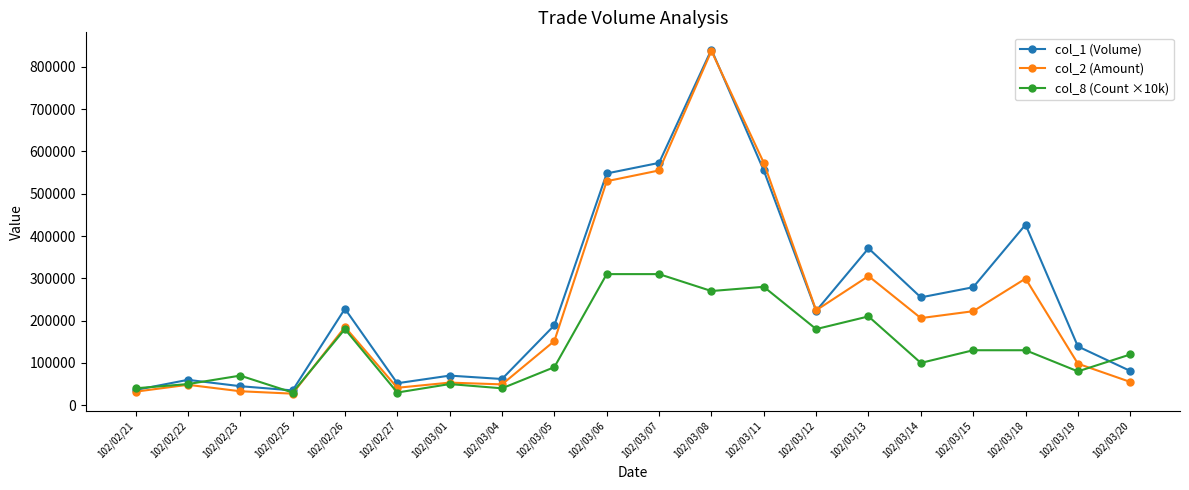

At which category is the sum across all series the highest?

102/03/08